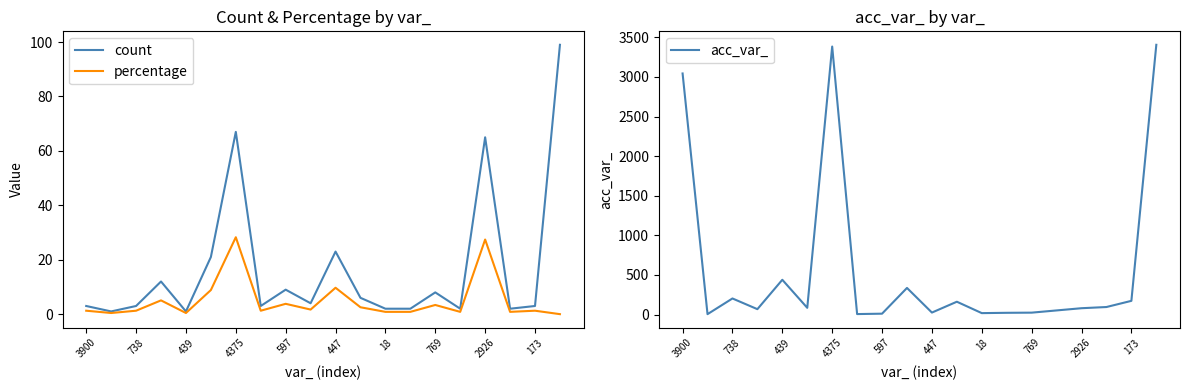

At which category does acc_var_ reach its first local peak?

738